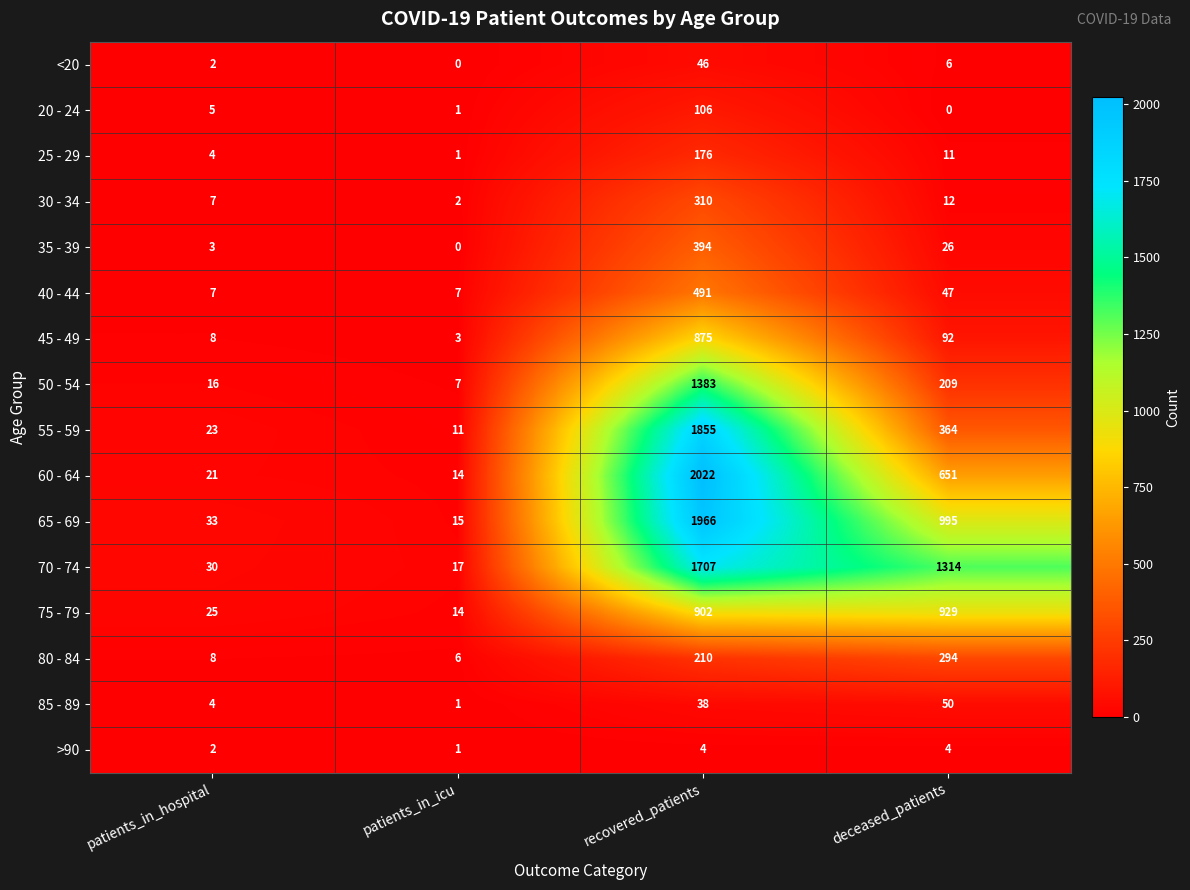

At recovered_patients, list the series in order from largest to smallest.

60 - 64, 65 - 69, 55 - 59, 70 - 74, 50 - 54, 75 - 79, 45 - 49, 40 - 44, 35 - 39, 30 - 34, 80 - 84, 25 - 29, 20 - 24, <20, 85 - 89, >90